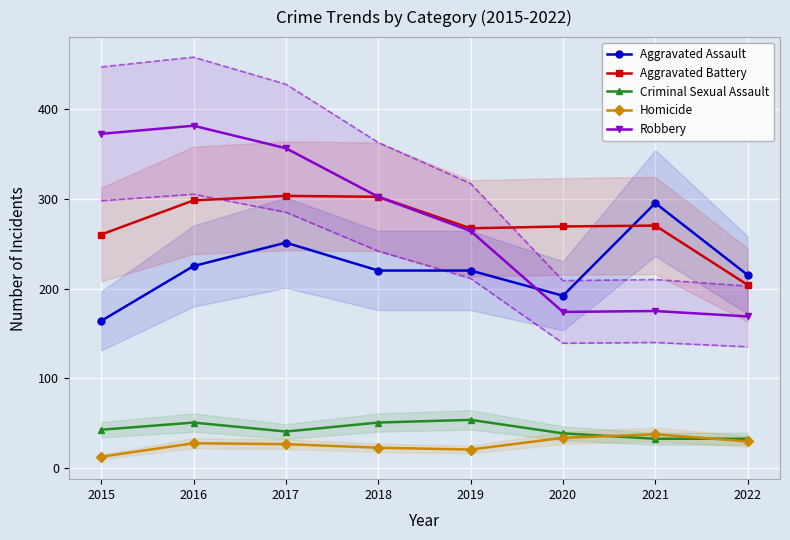

At 2016, list the series in order from largest to smallest.

Robbery, Aggravated Battery, Aggravated Assault, Criminal Sexual Assault, Homicide